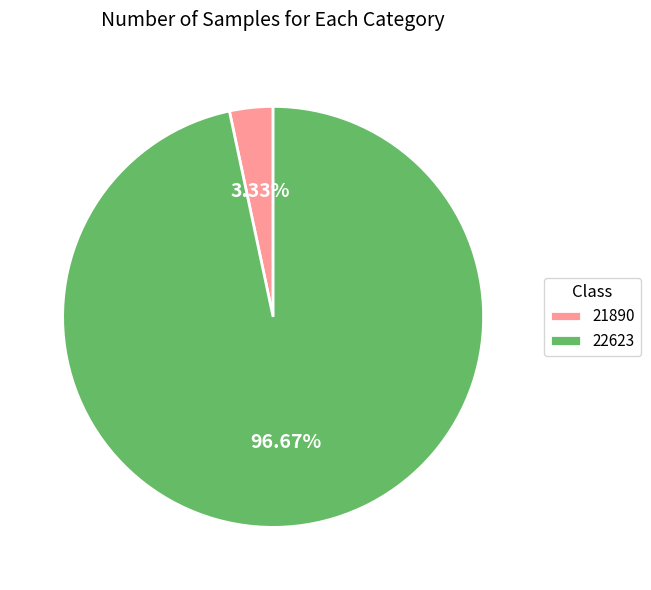

To the nearest percent, what portion does 22623 represent?

97%